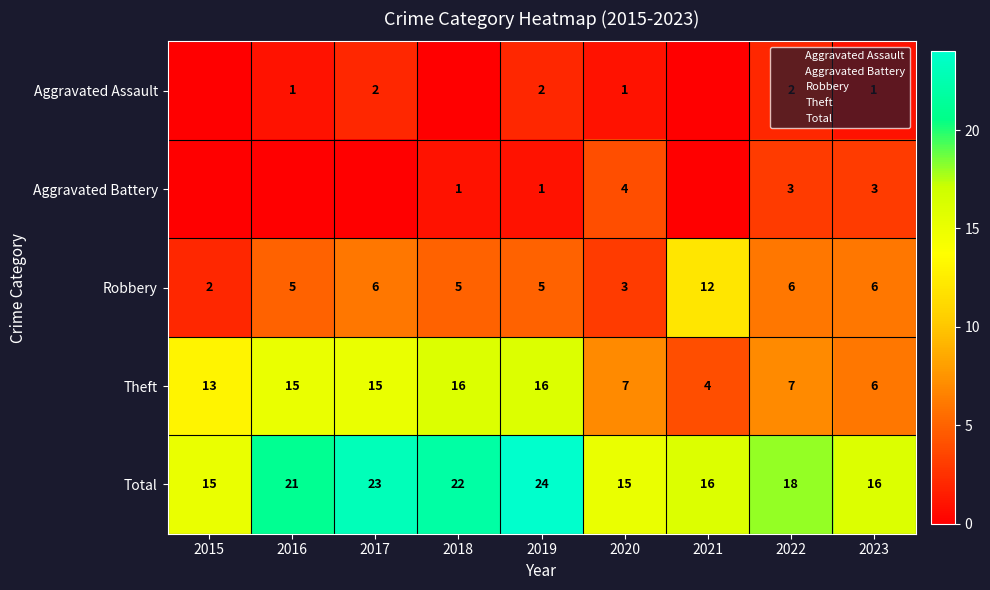

Which series has the largest range (max minus min)?

Theft